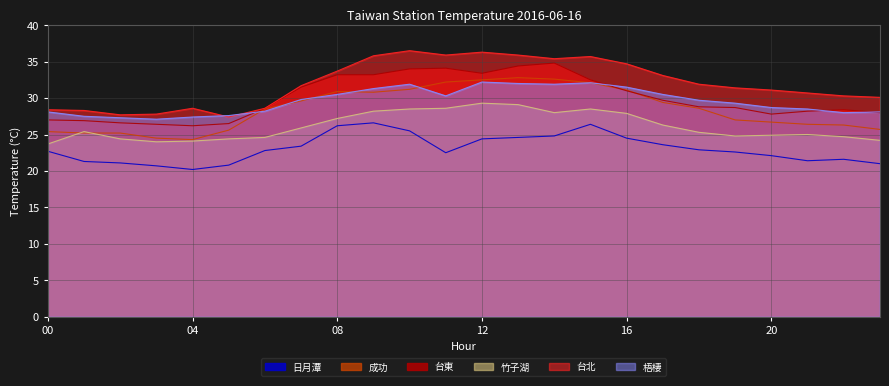

What is the total value across all series at 15?

187.3